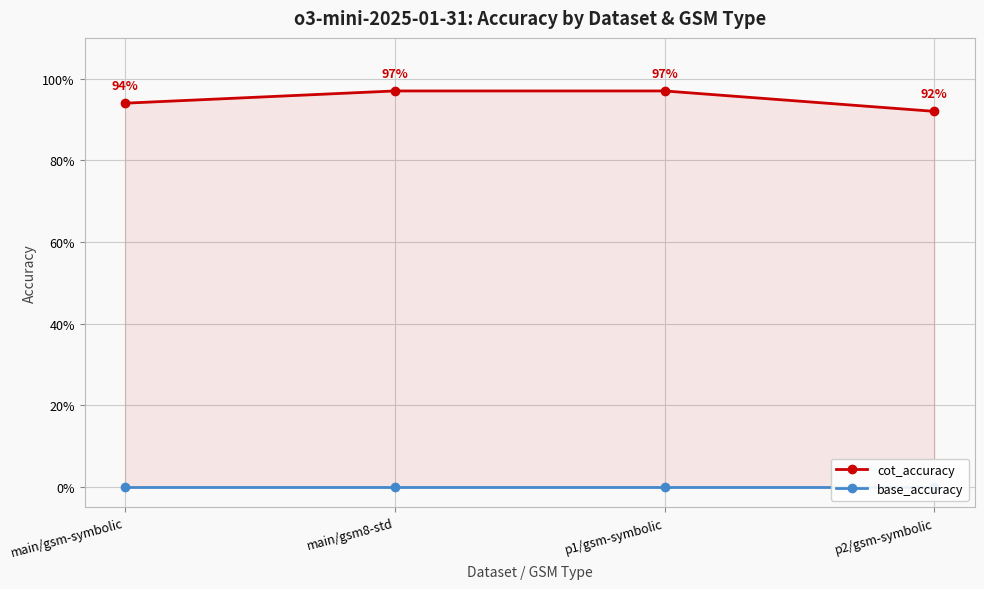

What is the label of the 1st point from the right?

p2/gsm-symbolic